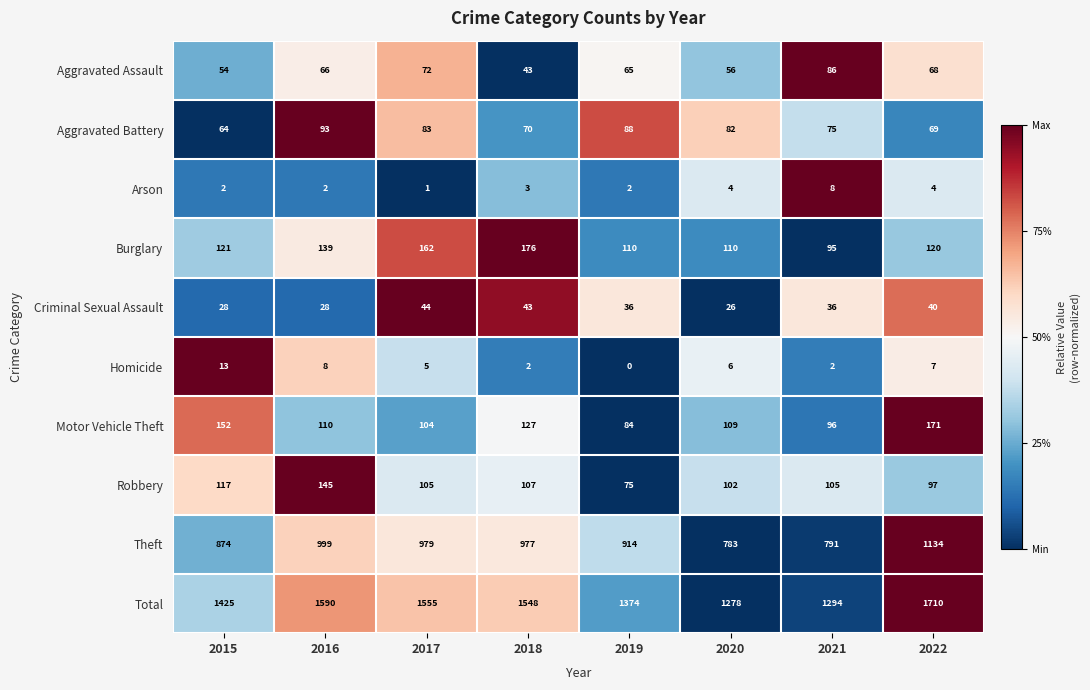

Is it true that Burglary equals 110 at 2020?

True